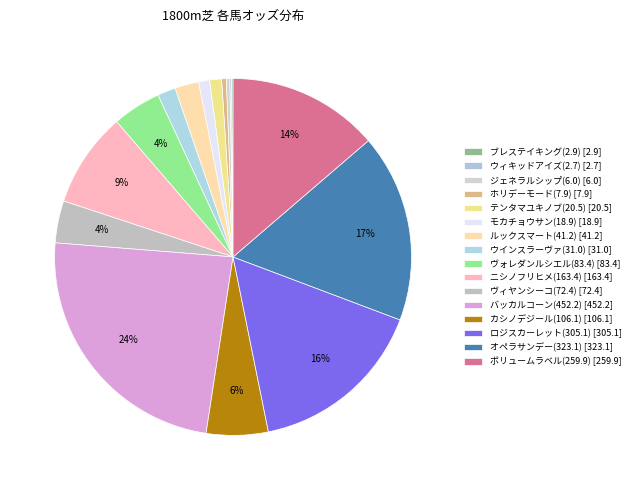

What percentage do ヴィヤンシーコ(72.4) and ルックスマート(41.2) together represent?

6.0%